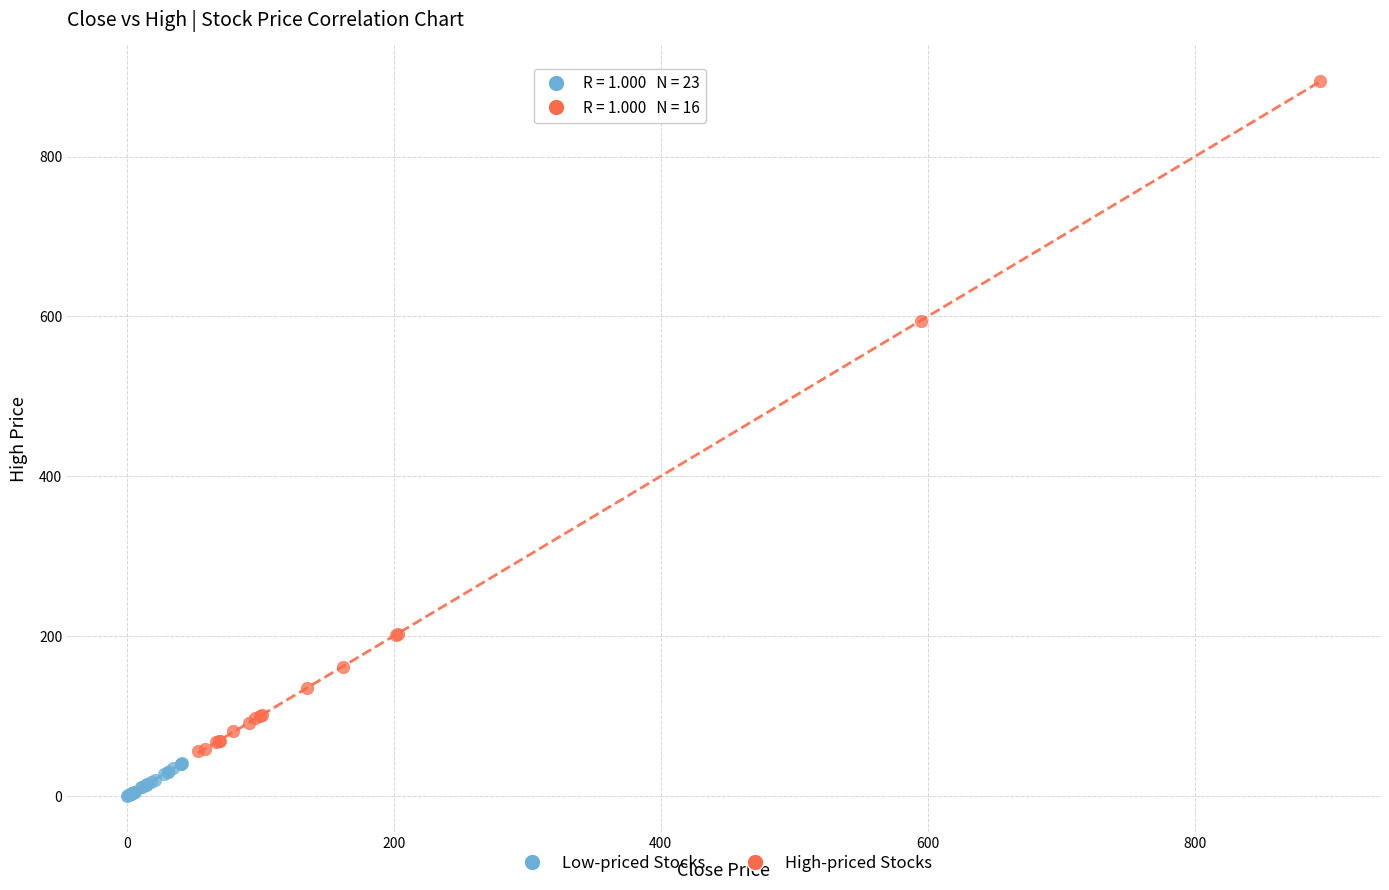

Which series contains the highest Y value?

High-priced Stocks